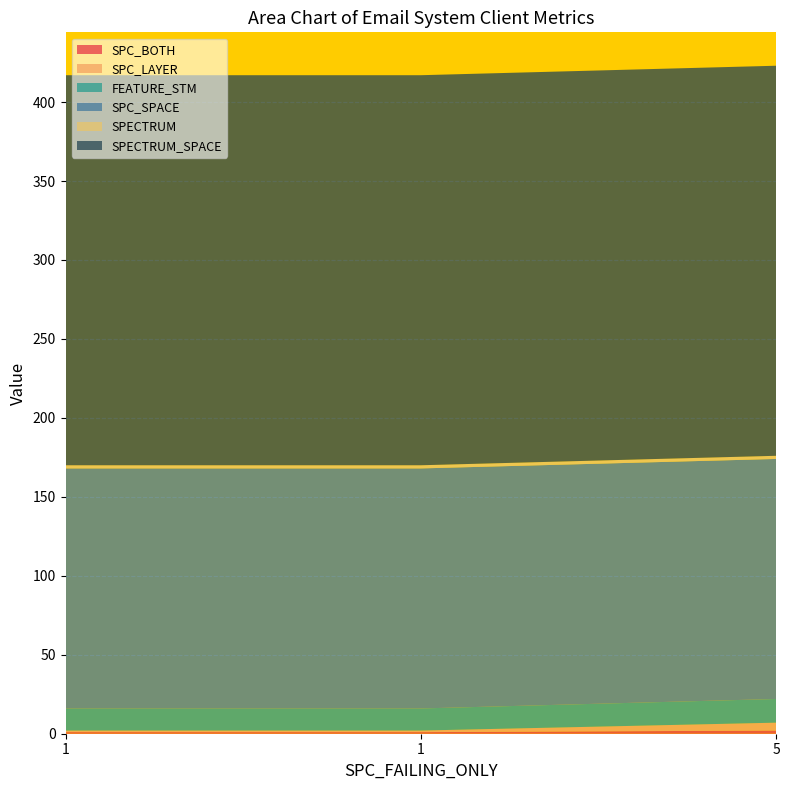

Reading right to left, what are all the values shown in this chart?

SPC_BOTH: 5=2	1=1	1=1
SPC_LAYER: 5=5	1=1	1=1
FEATURE_STM: 5=15	1=14	1=14
SPC_SPACE: 5=152	1=152	1=152
SPECTRUM: 5=2	1=2	1=2
SPECTRUM_SPACE: 5=247	1=247	1=247